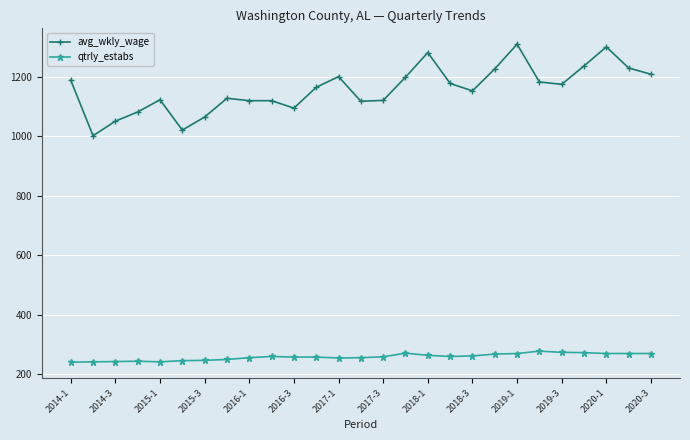

What is the average value of the qtrly_estabs series?

258